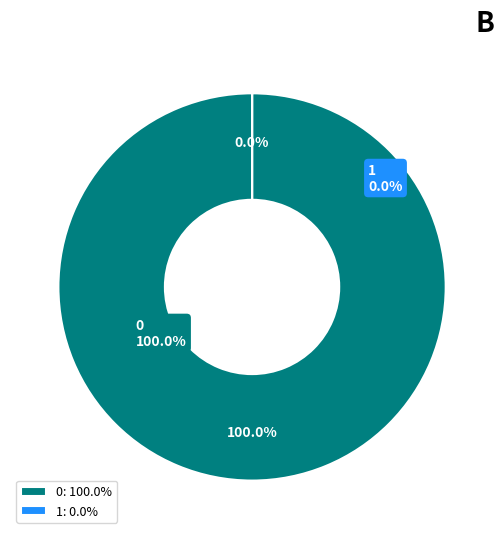

To the nearest percent, what is the combined percentage of 1 and 0?

100%